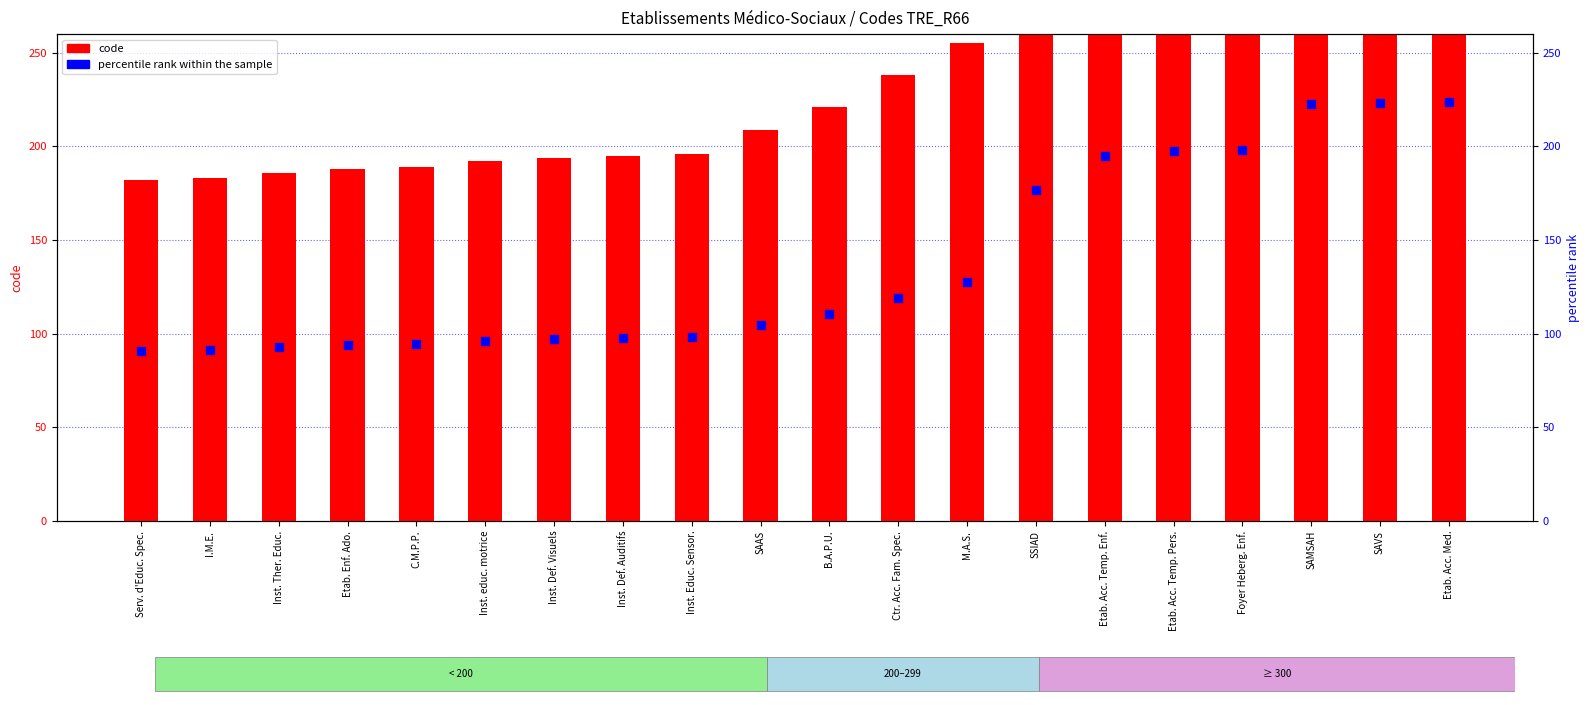

What is the total value across all series at C.M.P.P.?

283.5